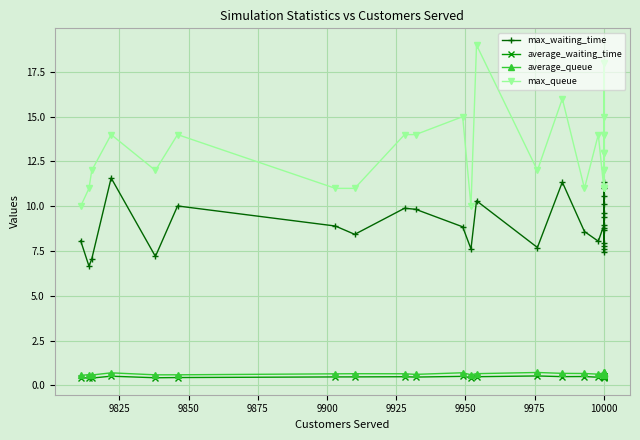

True or false: max_queue and max_waiting_time cross at least once.

False